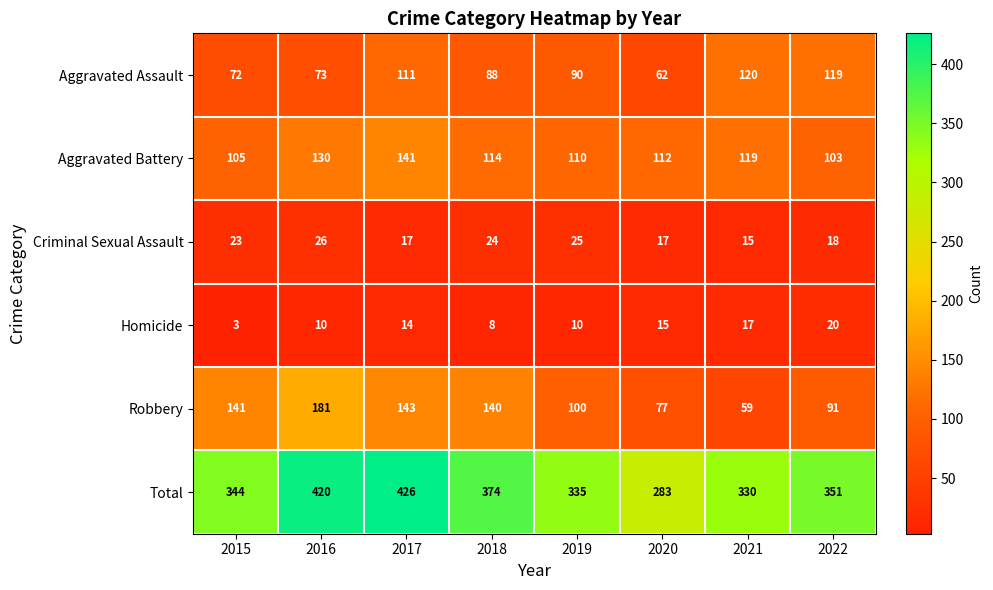

Which series has the largest total across all categories?

Total